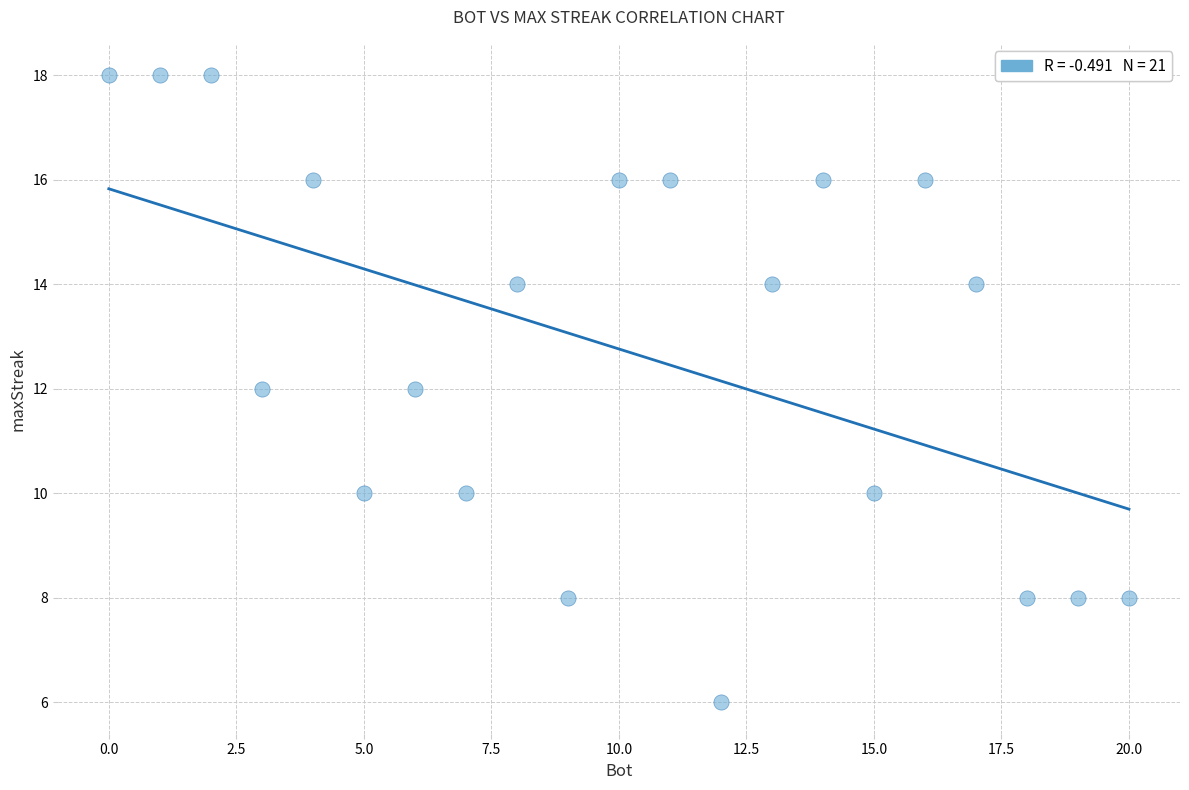

What is the range of Y values (max minus min)?

12